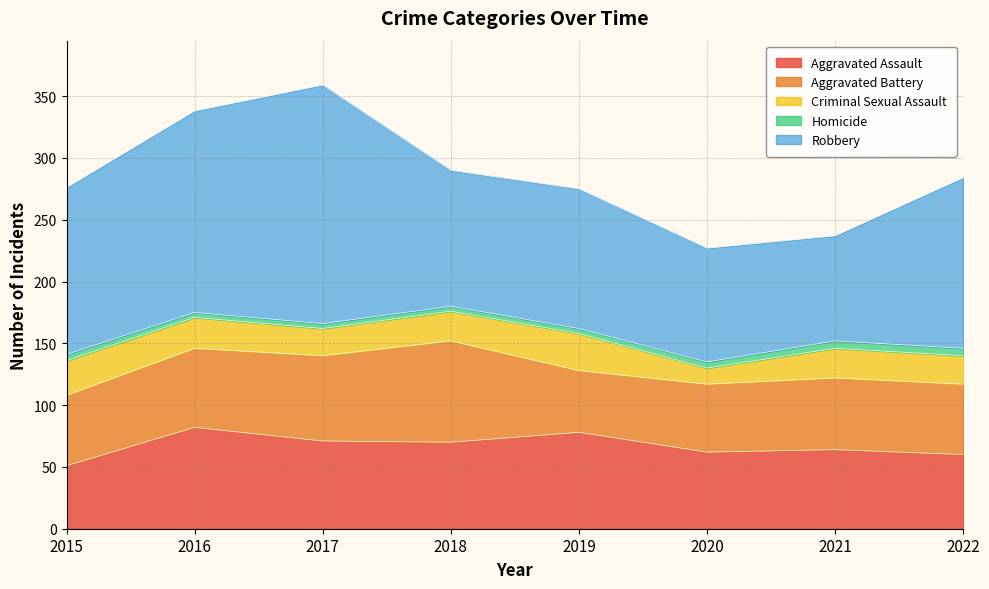

Rank the series at 2017 from highest to lowest value.

Robbery, Aggravated Assault, Aggravated Battery, Criminal Sexual Assault, Homicide